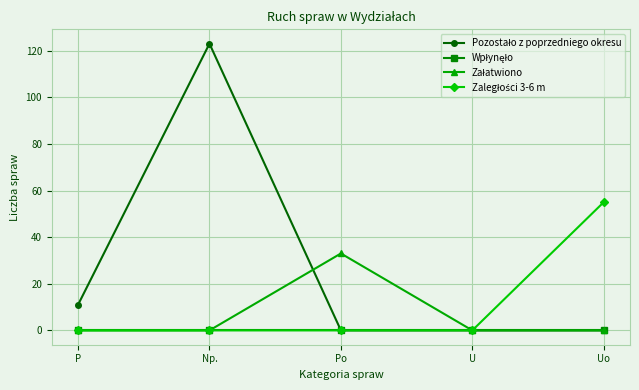

What is the spread (max minus min) of values at Uo?

55